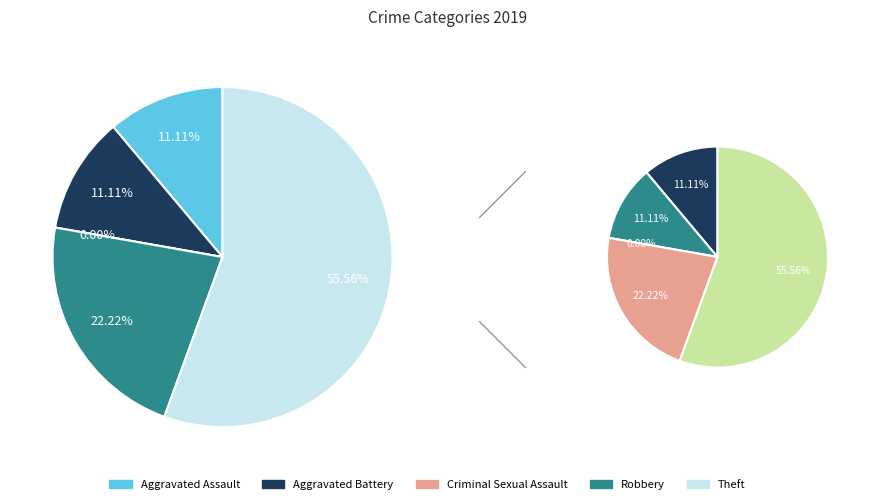

What is the ratio of the value at Theft to the value at Aggravated Battery?

5.0